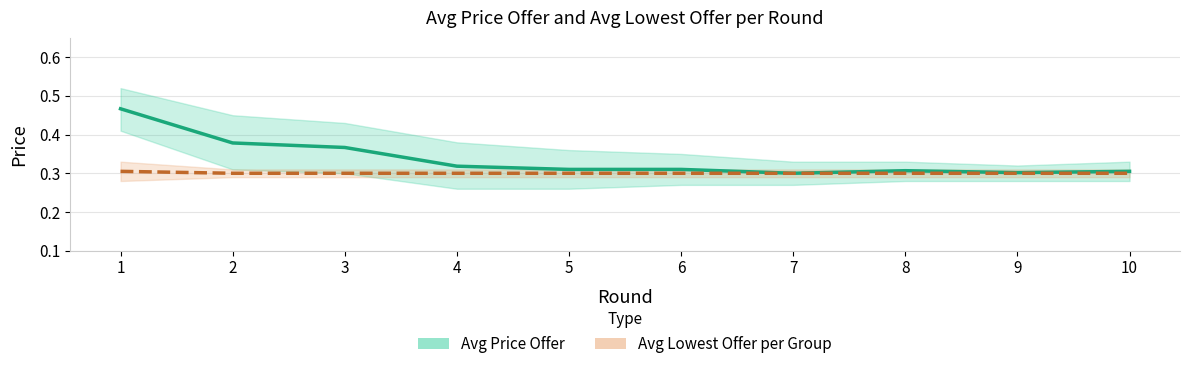

At which category is the sum across all series the highest?

1